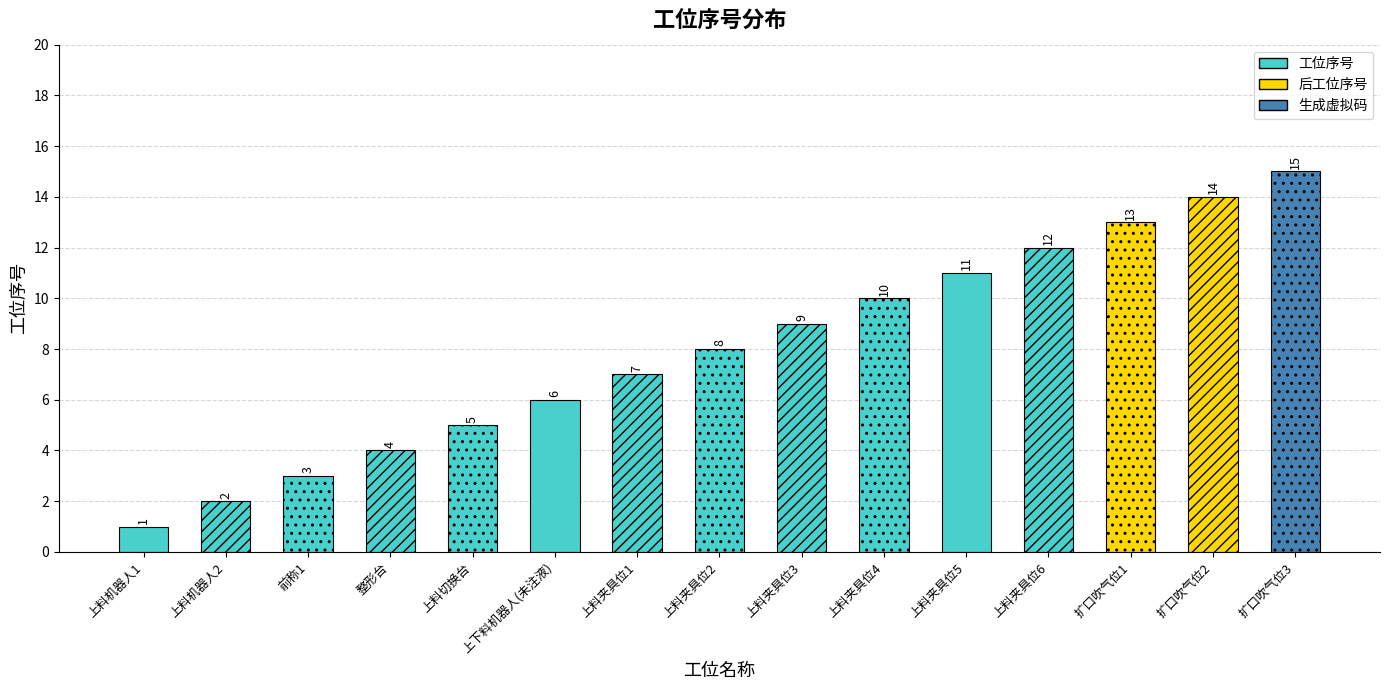

What position from the left is 上料机器人2?

2